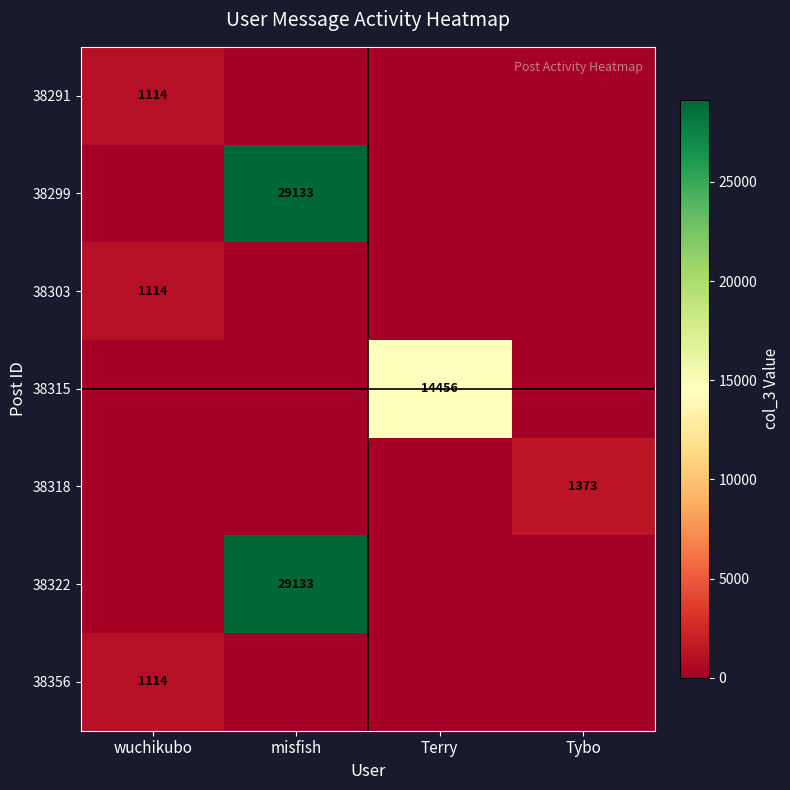

The 38318 series shows 867 at Tybo. True or false?

False